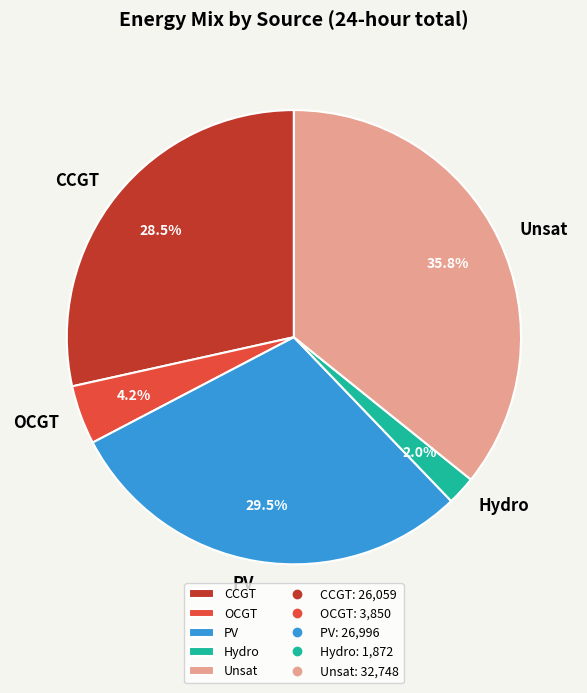

Which has a higher value, Hydro or PV?

PV